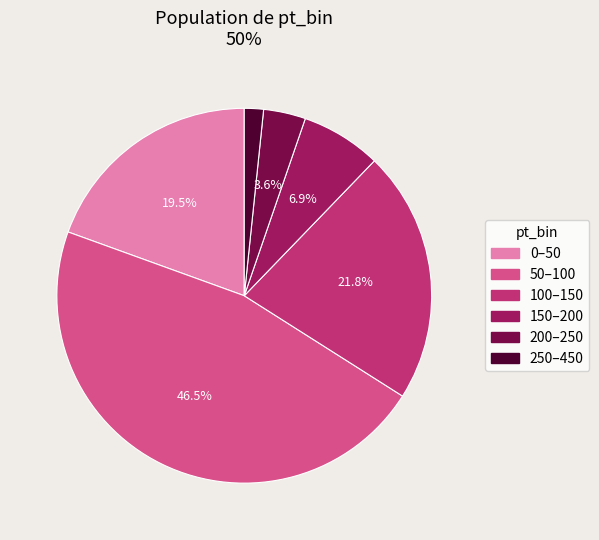

How many segments does this pie chart have?

6